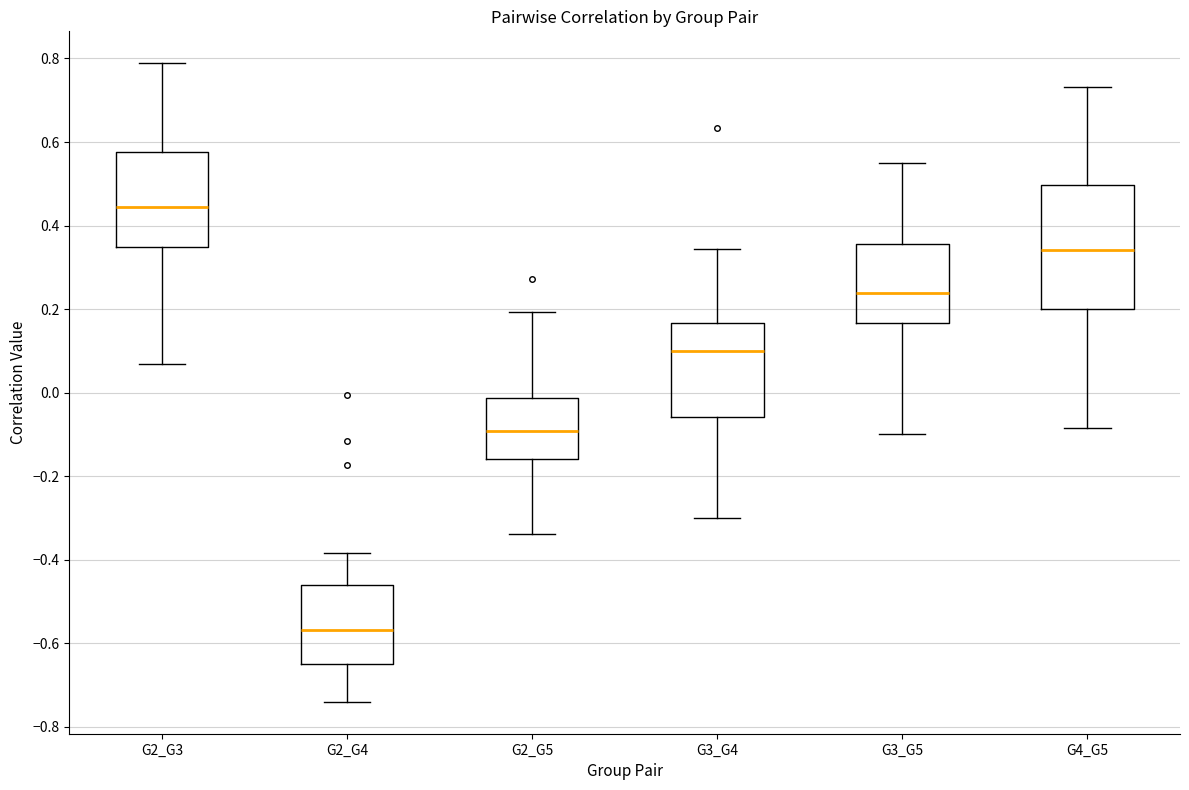

Reading left to right, transcribe this box plot: for each box, give where its median line is, the range the box spans, and where its two whiskers end, as read against the y-axis. The values are not printed on the chart, so give them approximately, as read against the axis.

G2_G3: median 0.44, box 0.34 to 0.58, whiskers 0.06 to 0.78
G2_G4: median -0.56, box -0.64 to -0.46, whiskers -0.74 to -0.38
G2_G5: median -0.10, box -0.16 to -0.02, whiskers -0.34 to 0.20
G3_G4: median 0.10, box -0.06 to 0.16, whiskers -0.30 to 0.34
G3_G5: median 0.24, box 0.16 to 0.36, whiskers -0.10 to 0.54
G4_G5: median 0.34, box 0.20 to 0.50, whiskers -0.08 to 0.74